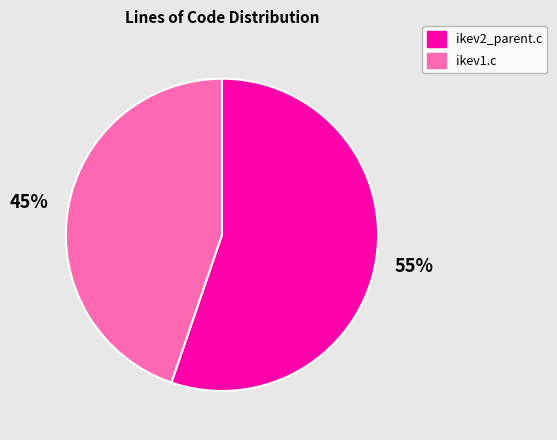

Is the sum of ikev1.c and ikev2_parent.c greater than half?

Yes